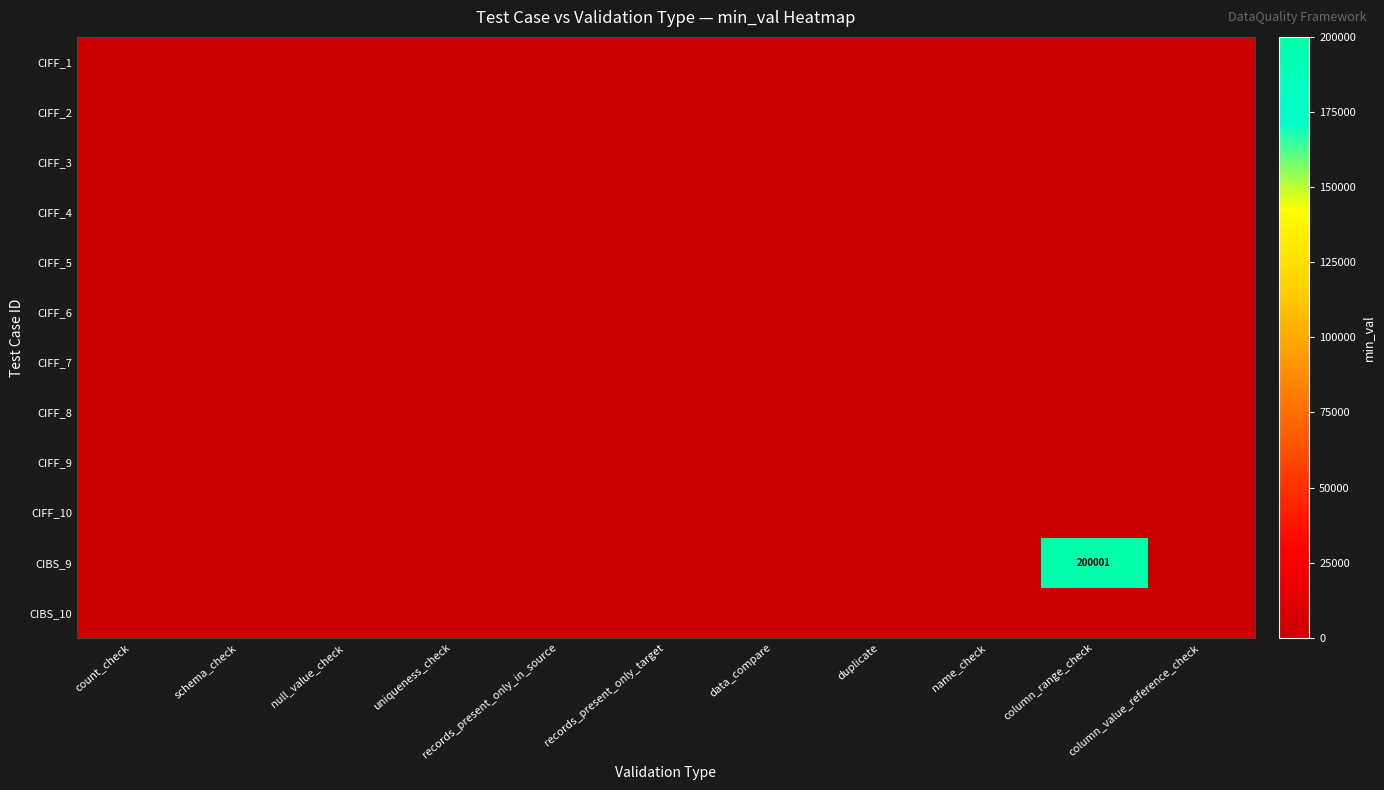

At how many categories does at least one series exceed 175225?

1